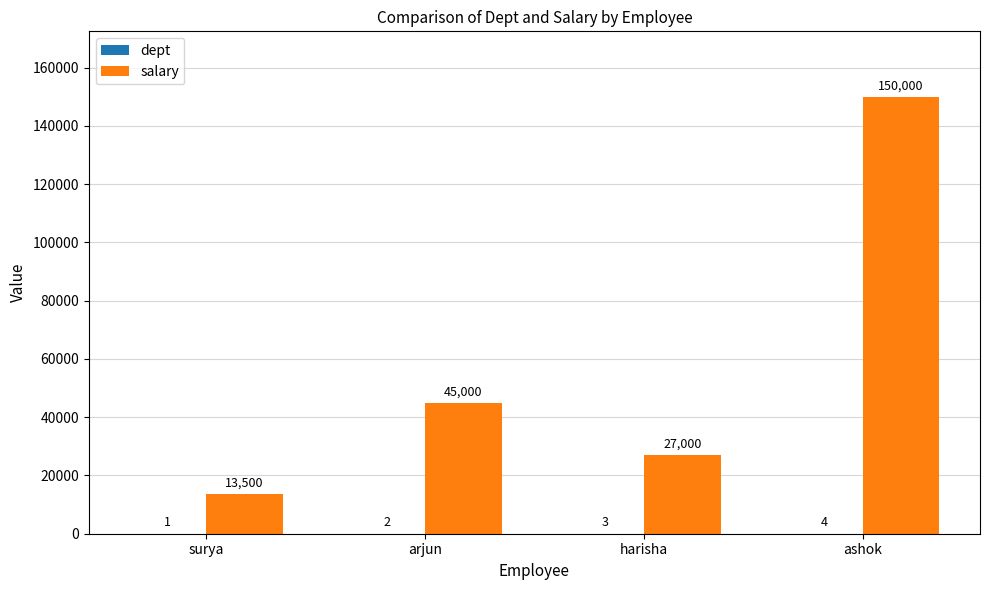

At which category is the sum across all series the highest?

ashok